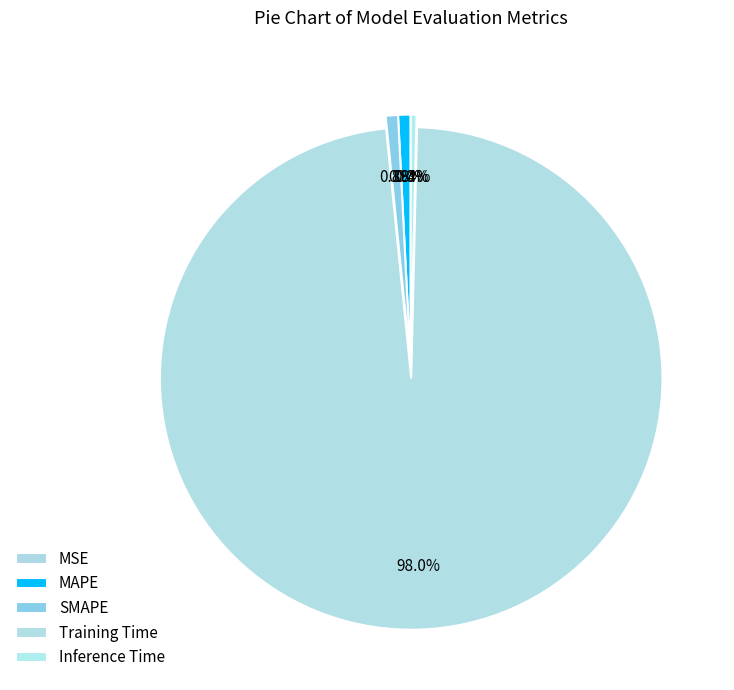

Which category has the biggest portion of the pie?

Training Time